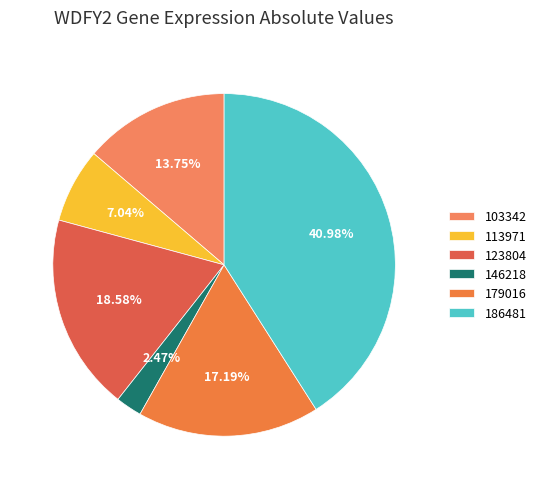

What is the change in value from 103342 to 146218?

-0.2